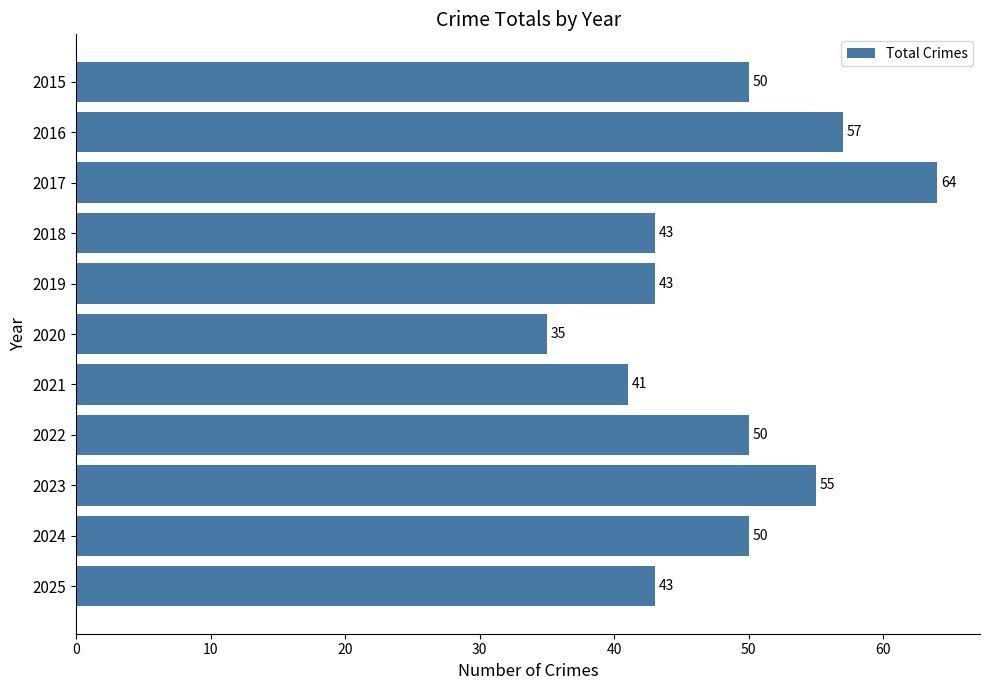

The value at 2021 is 58. True or false?

False